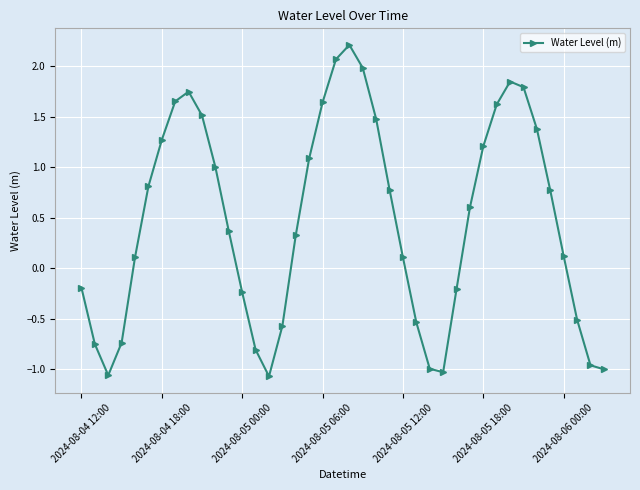

What is the sum of all values?

18.9